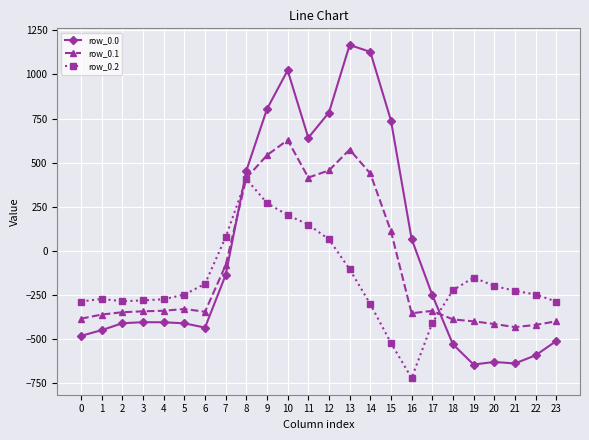

Which series has the largest range (max minus min)?

row_0.0